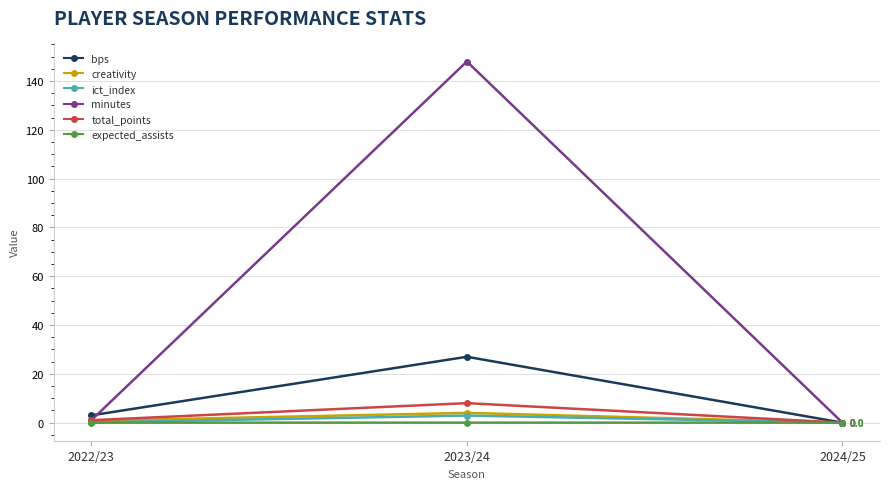

Which series changed the most between 2022/23 and 2023/24?

minutes